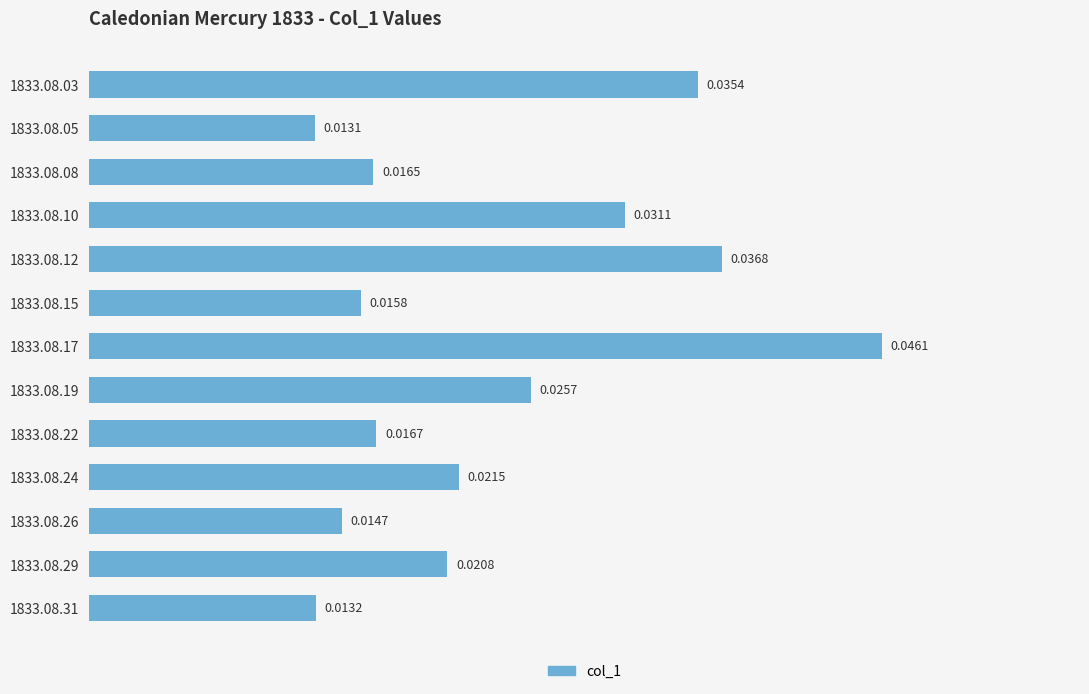

Between 1833.08.15 and 1833.08.10, which is larger?

1833.08.10